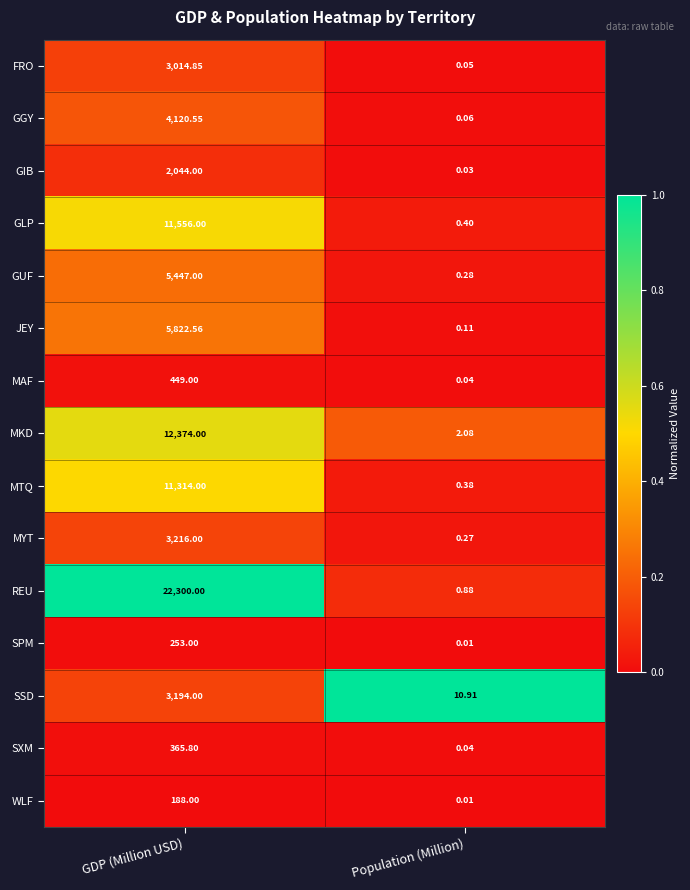

Where is MYT nearest to the value 1608?

Population (Million)